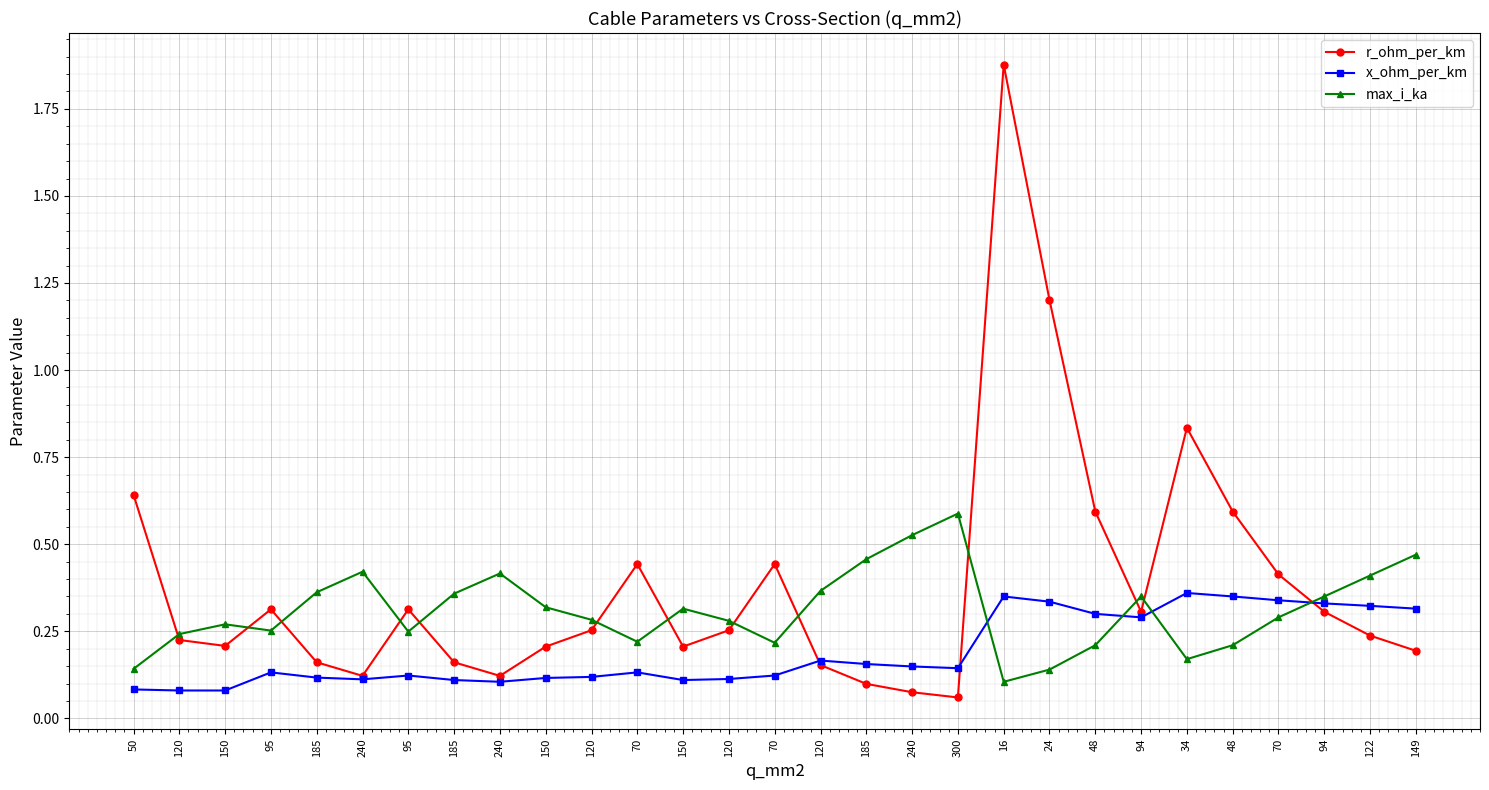

What is the greatest value displayed?

1.9